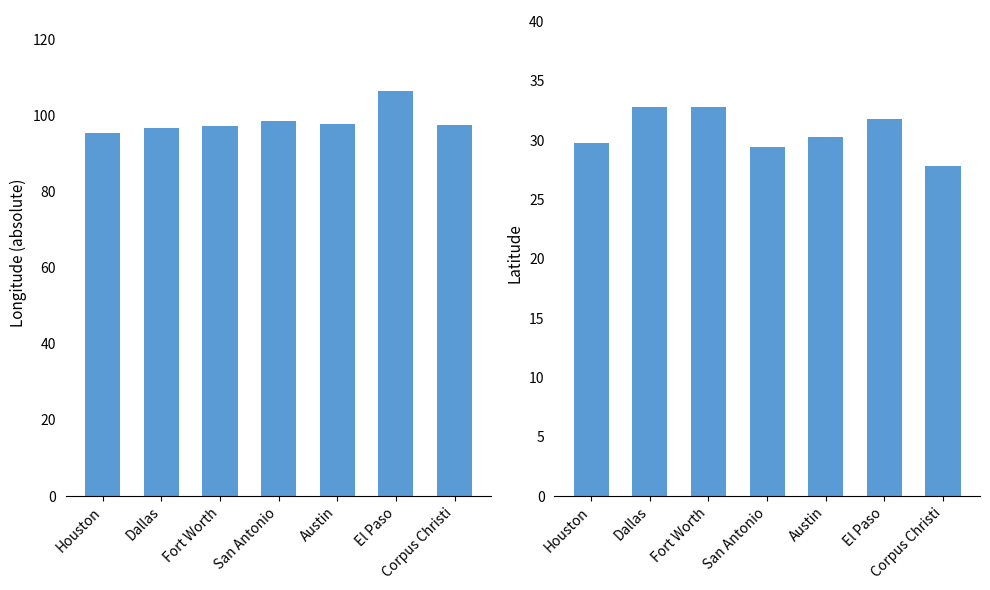

What is the total value across all series at Corpus Christi?

125.2